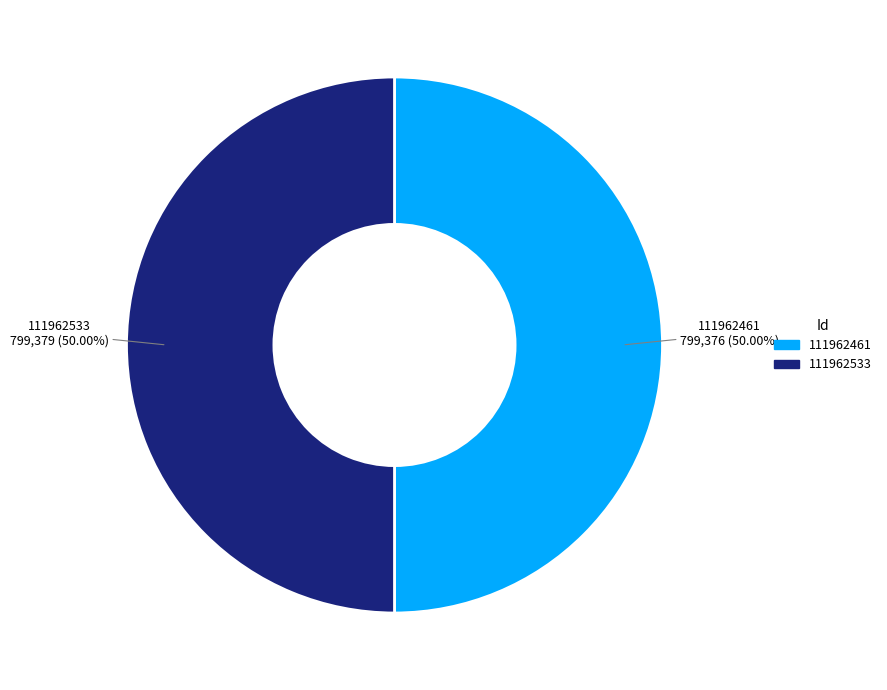

Do 111962533 and 111962461 together represent more than half of the pie?

Yes